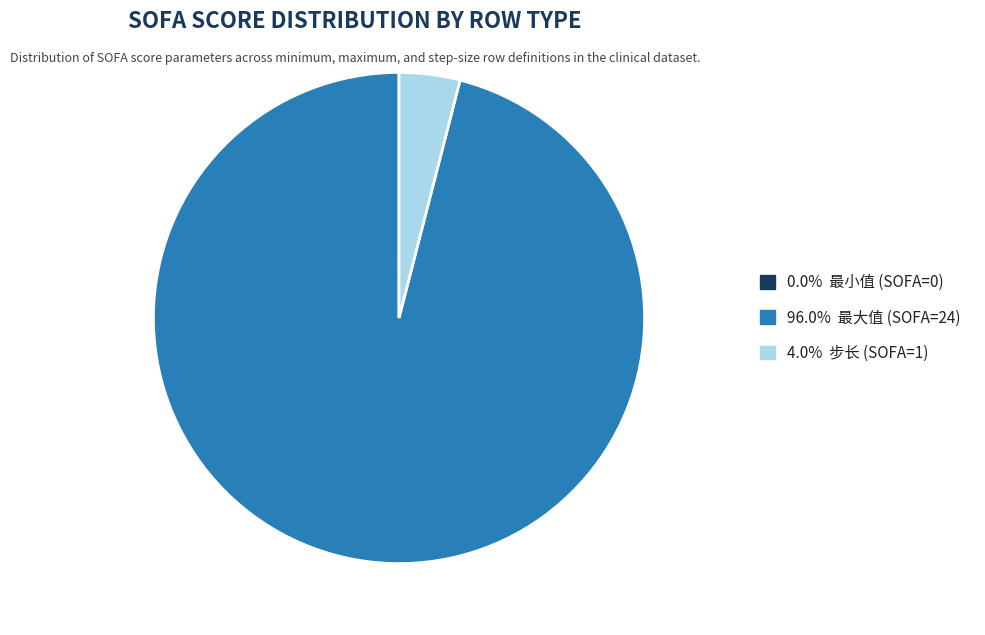

Is there any slice that represents more than half of the pie?

Yes